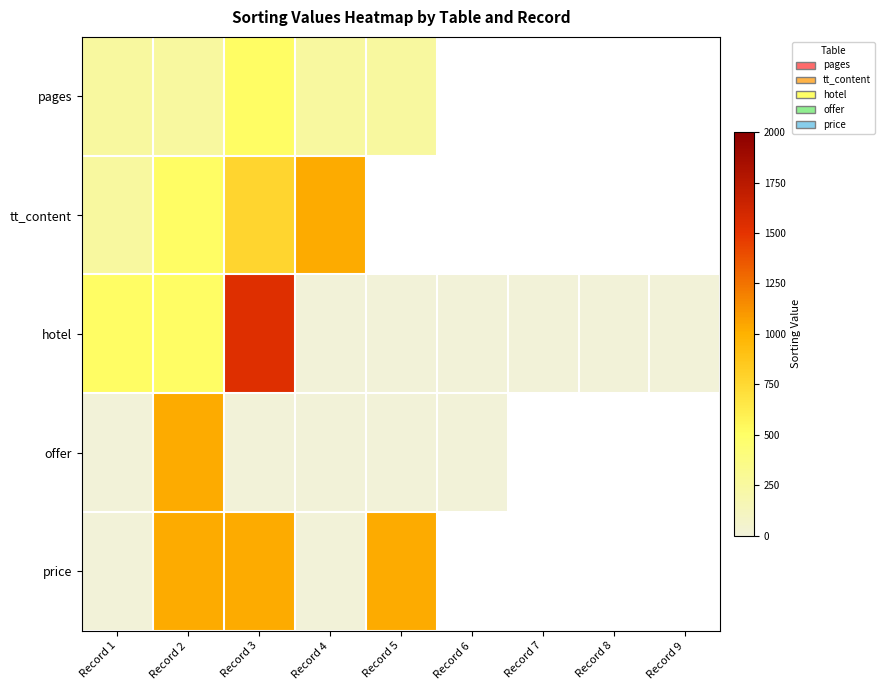

At which category is the sum across all series the highest?

Record 3